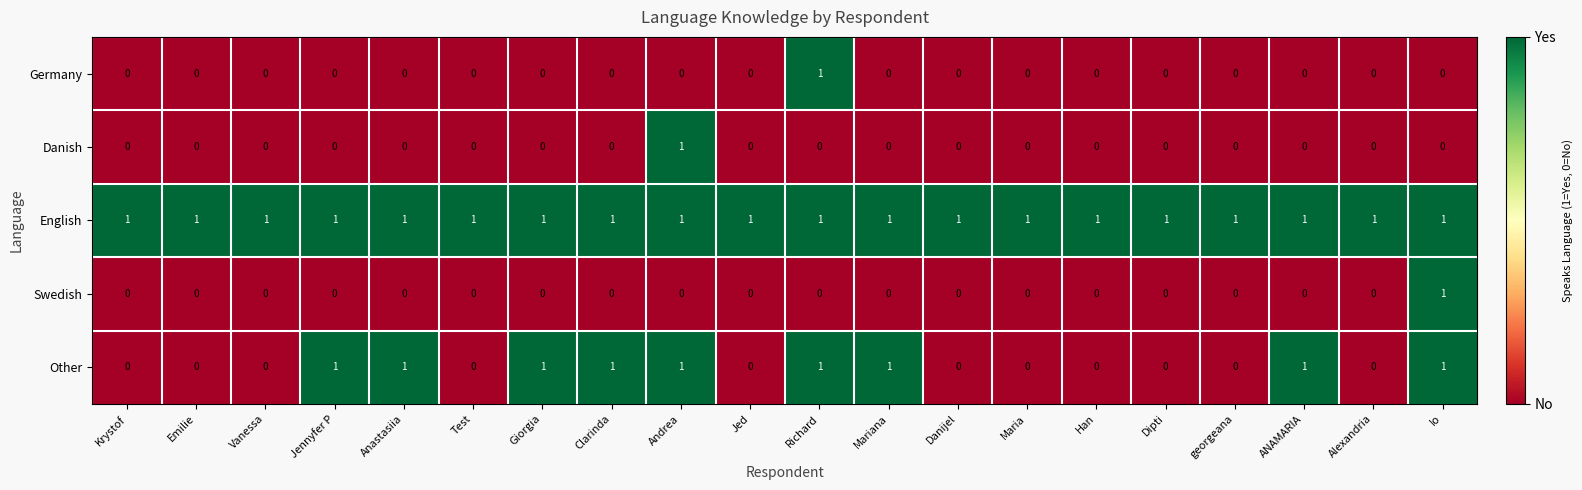

True or false: Danish has a value of 0 at Clarinda.

True